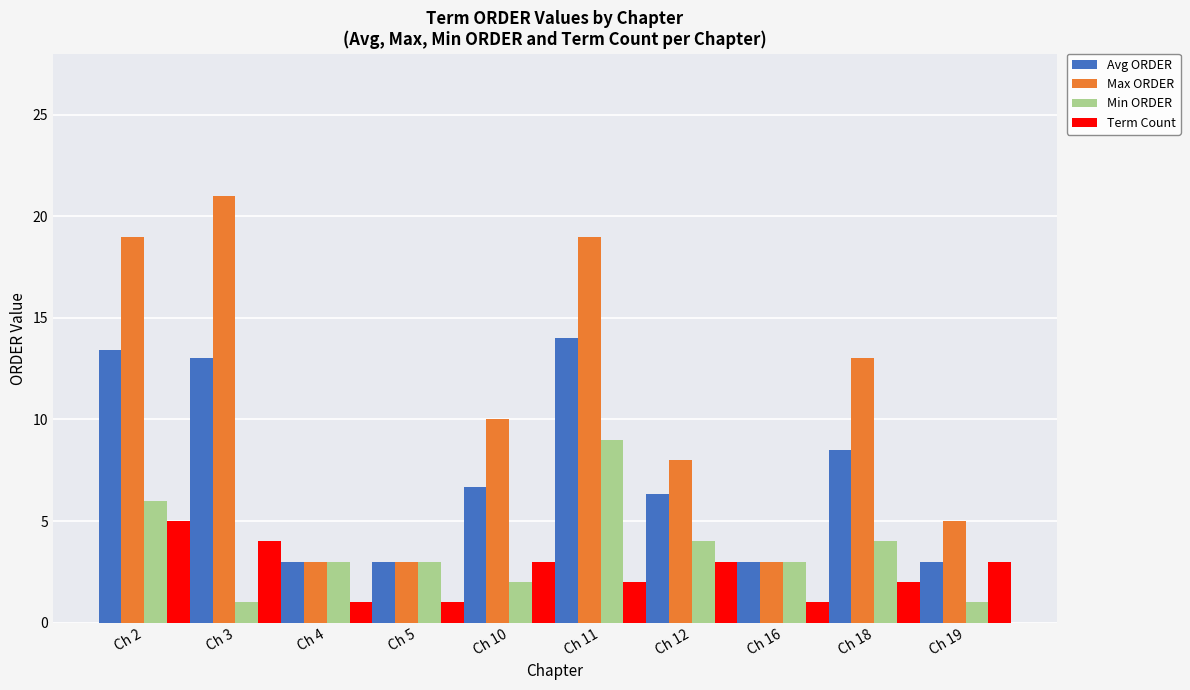

What is the value of the Avg ORDER bar at the 2nd from the left?

13.0